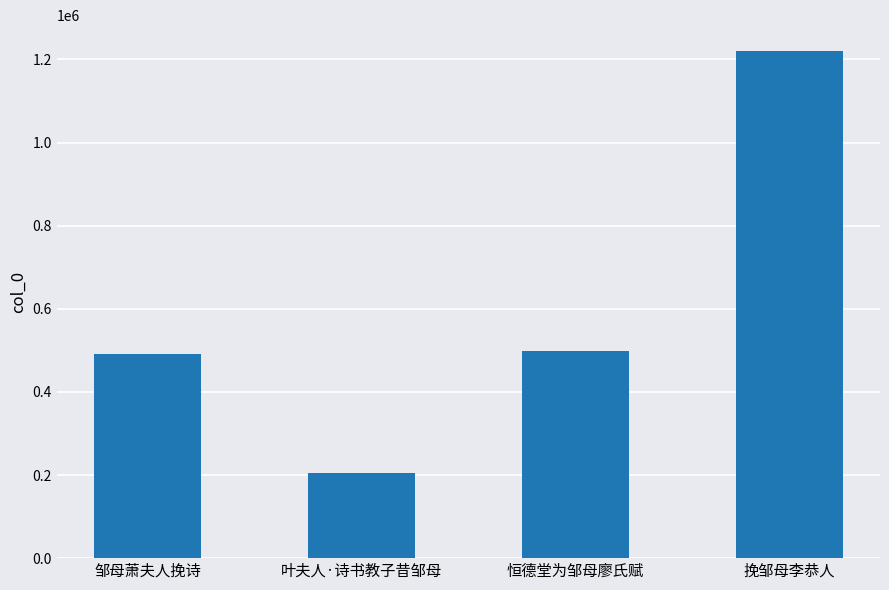

Are the bars grouped side by side (vs. stacked)?

No